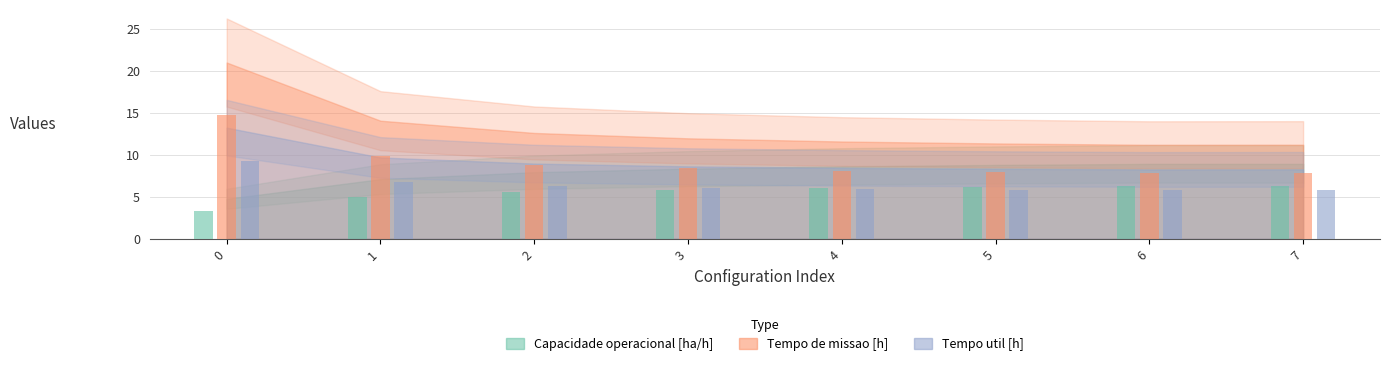

How many bars are there in total?

24